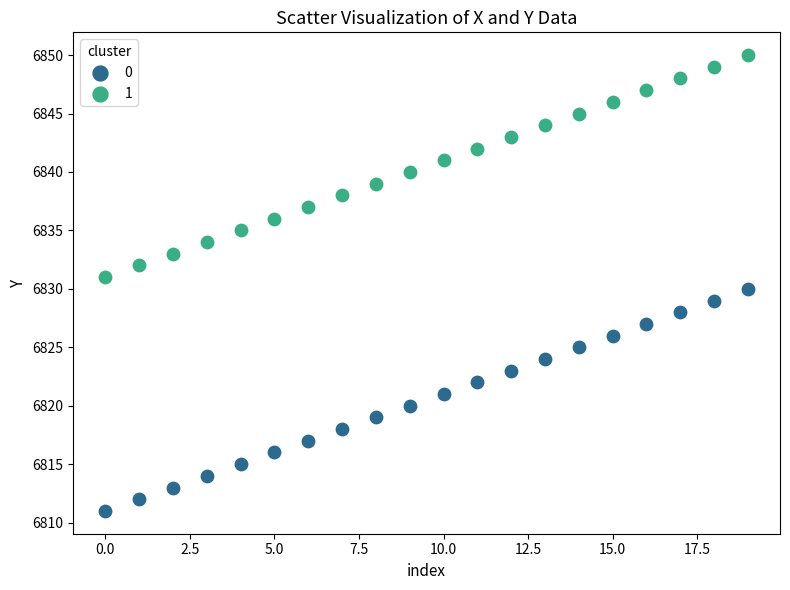

Which series reaches the maximum Y coordinate?

1